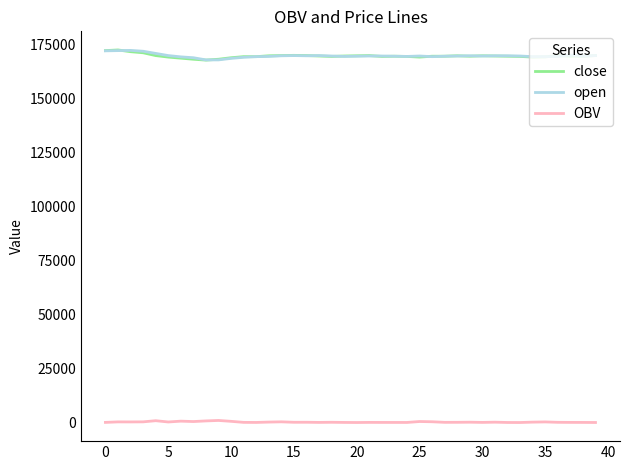

True or false: OBV and close intersect in this chart.

False